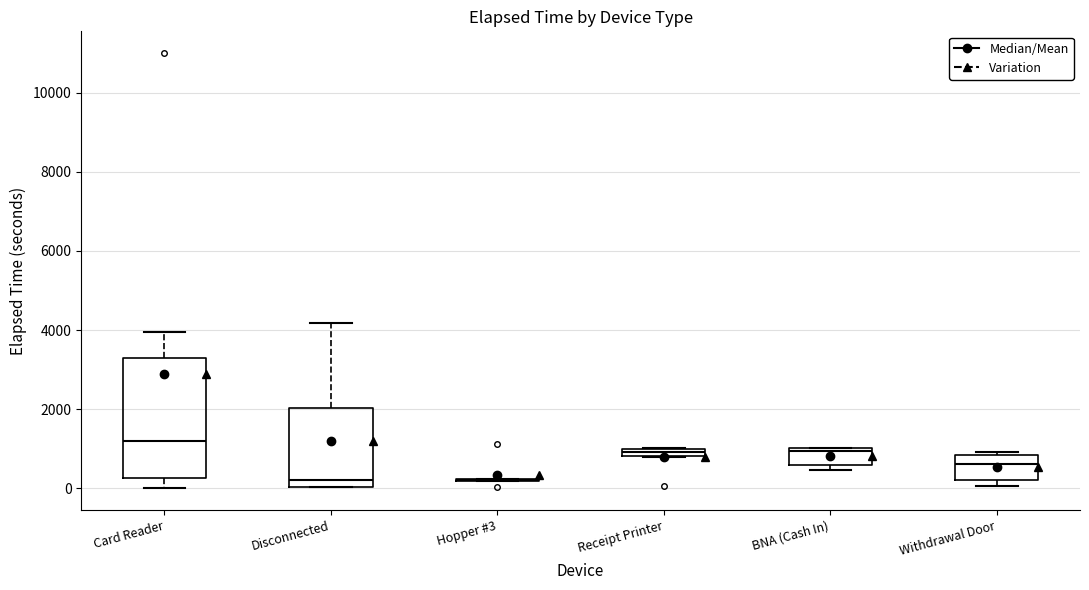

Which box is the tallest, from its lower edge to its upper edge?

Card Reader